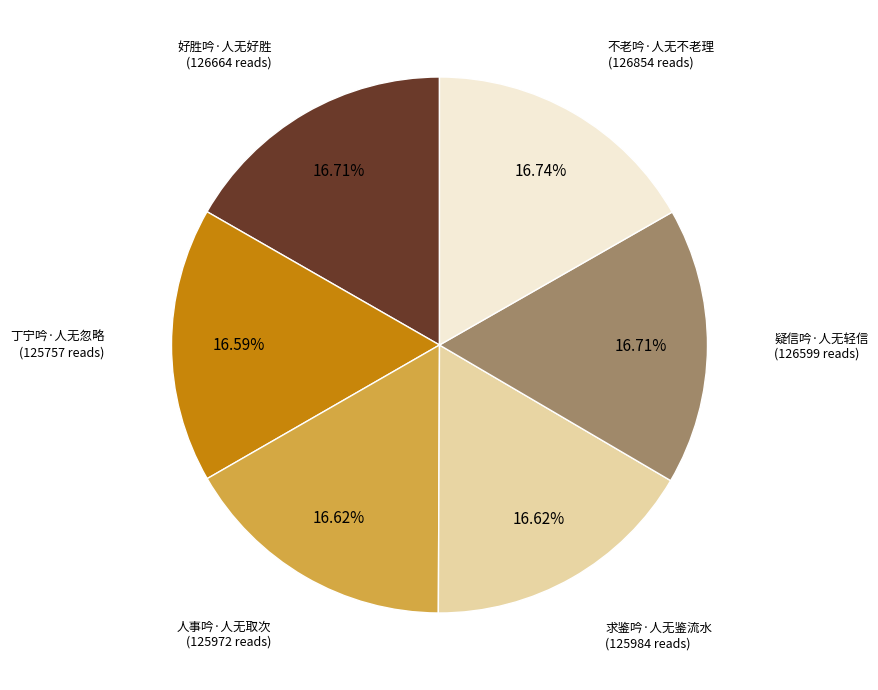

To the nearest percent, what portion does 不老吟·人无不老理 represent?

17%